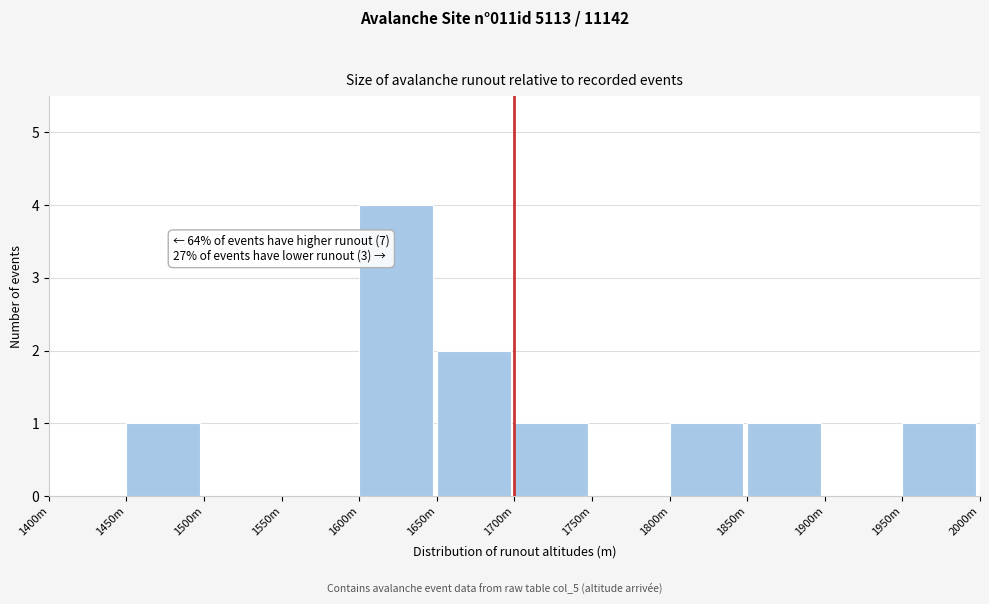

Reading right to left, what are all the values shown in this chart?

1950m=1	1900m=0	1850m=1	1800m=1	1750m=0	1700m=1	1650m=2	1600m=4	1550m=0	1500m=0	1450m=1	1400m=0